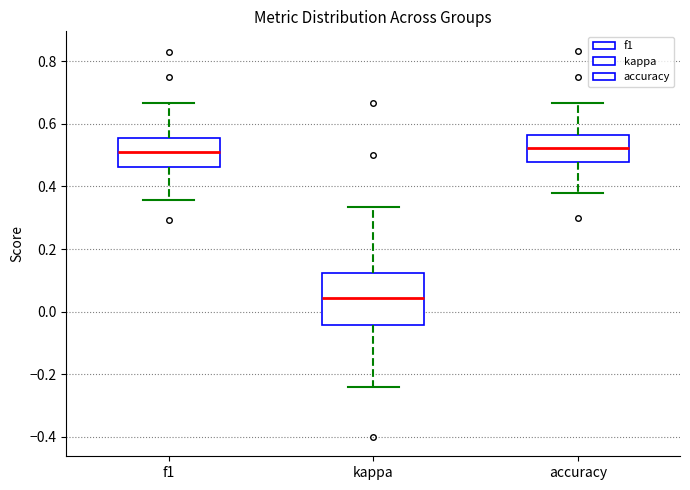

Where does the upper whisker of the box for accuracy end on the y-axis? The values are not printed on the chart, so give them approximately, as read against the axis.

0.66